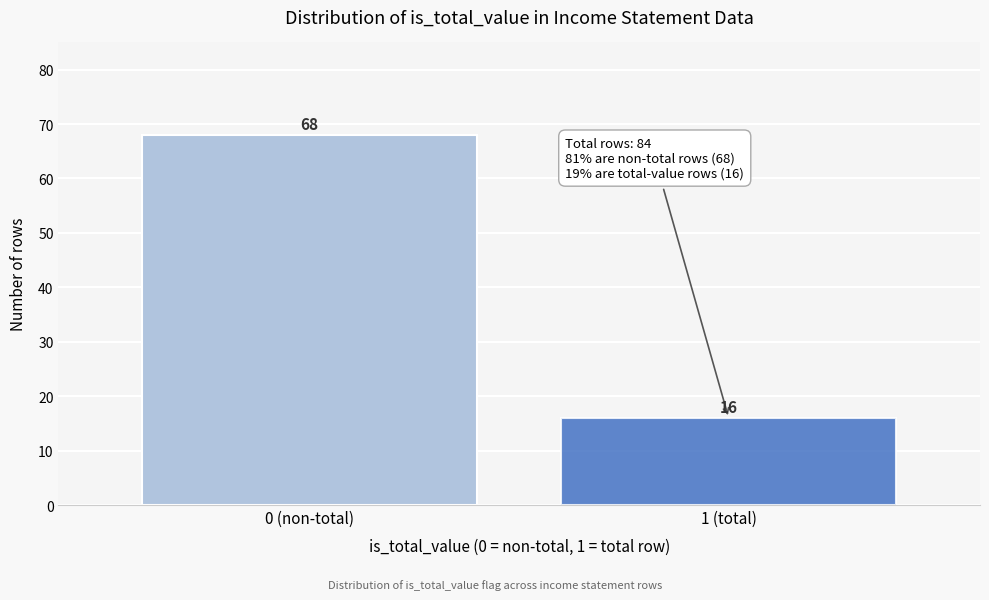

Reading right to left, transcribe all the data shown in this chart.

1 (total)=16	0 (non-total)=68